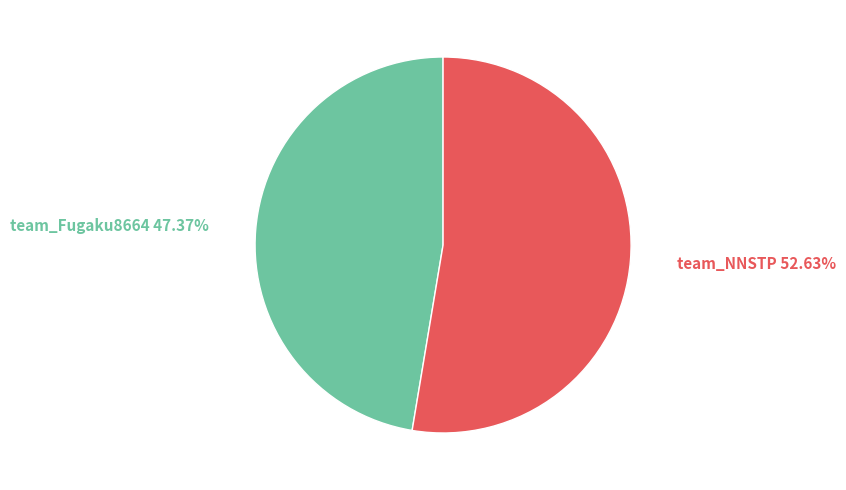

Does any single category account for the majority?

Yes